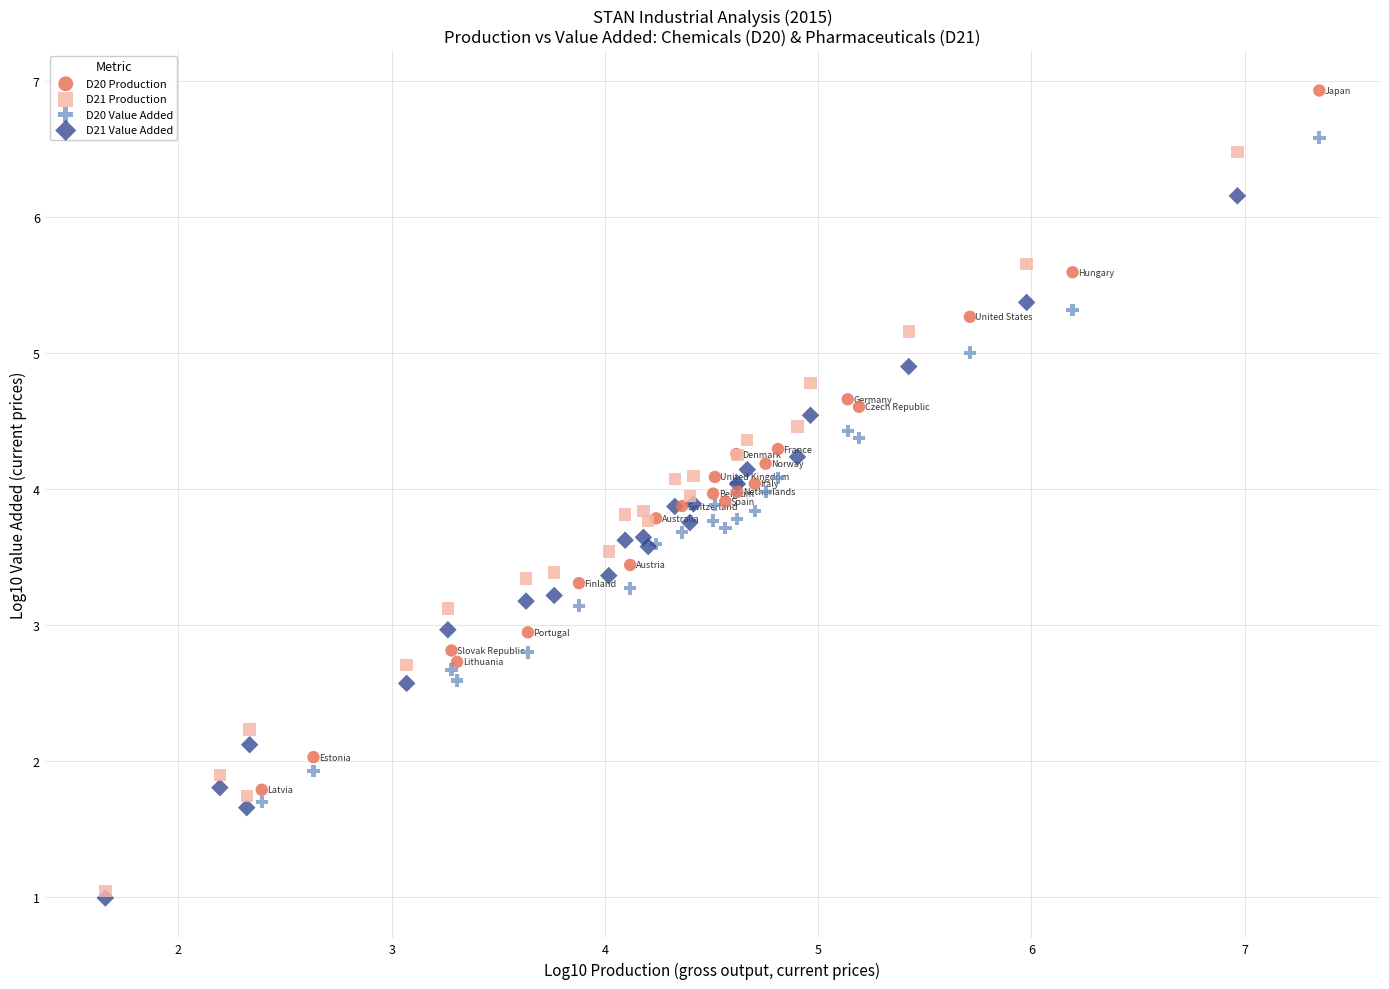

Which series contains the highest Y value?

D20 Production